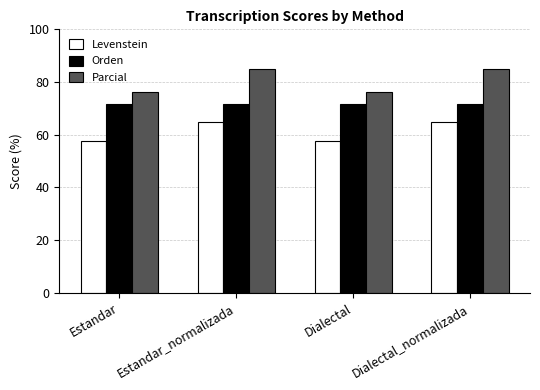

What is the spread (max minus min) of values at Estandar?

18.5